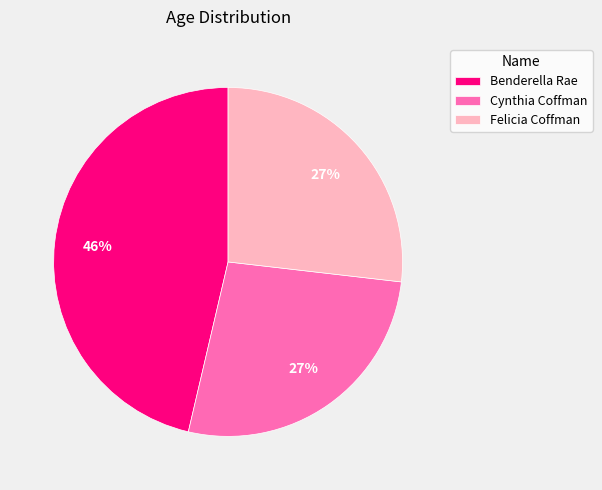

The Benderella Rae slice represents 46% of the pie. True or false?

True